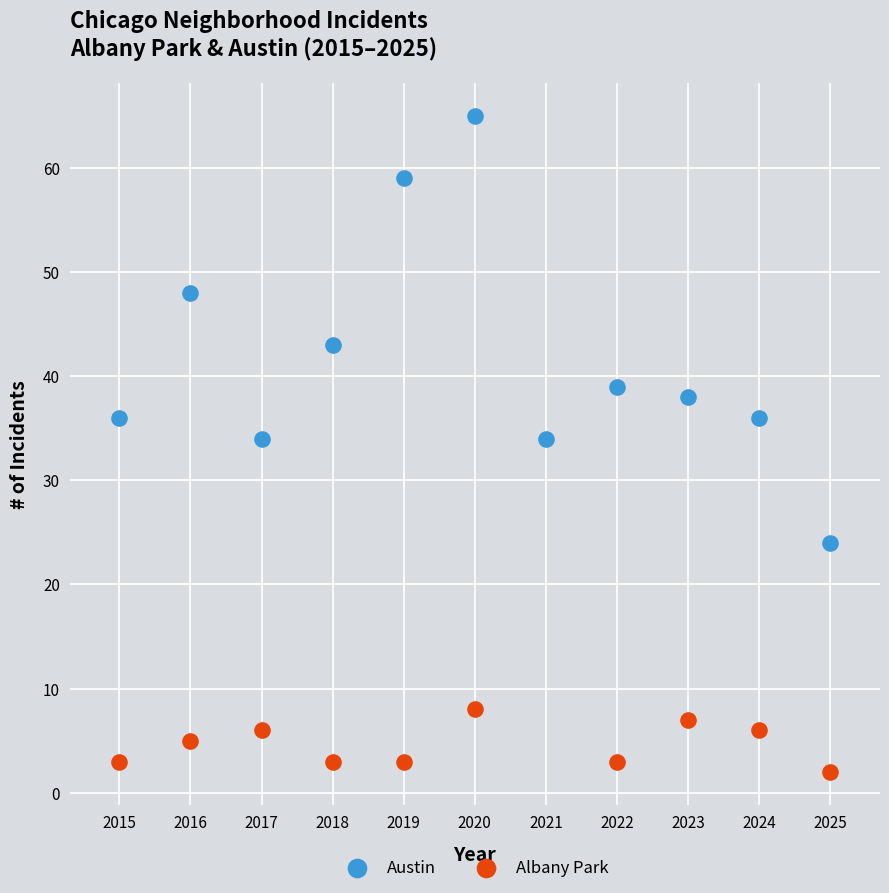

Which series contains the lowest Y value?

Albany Park